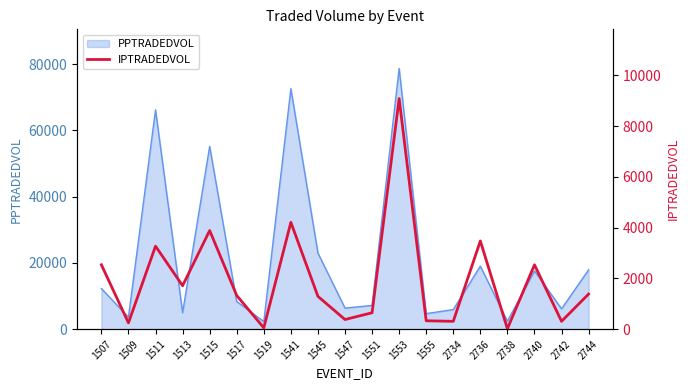

At which category does the data reach its first local valley?

1509